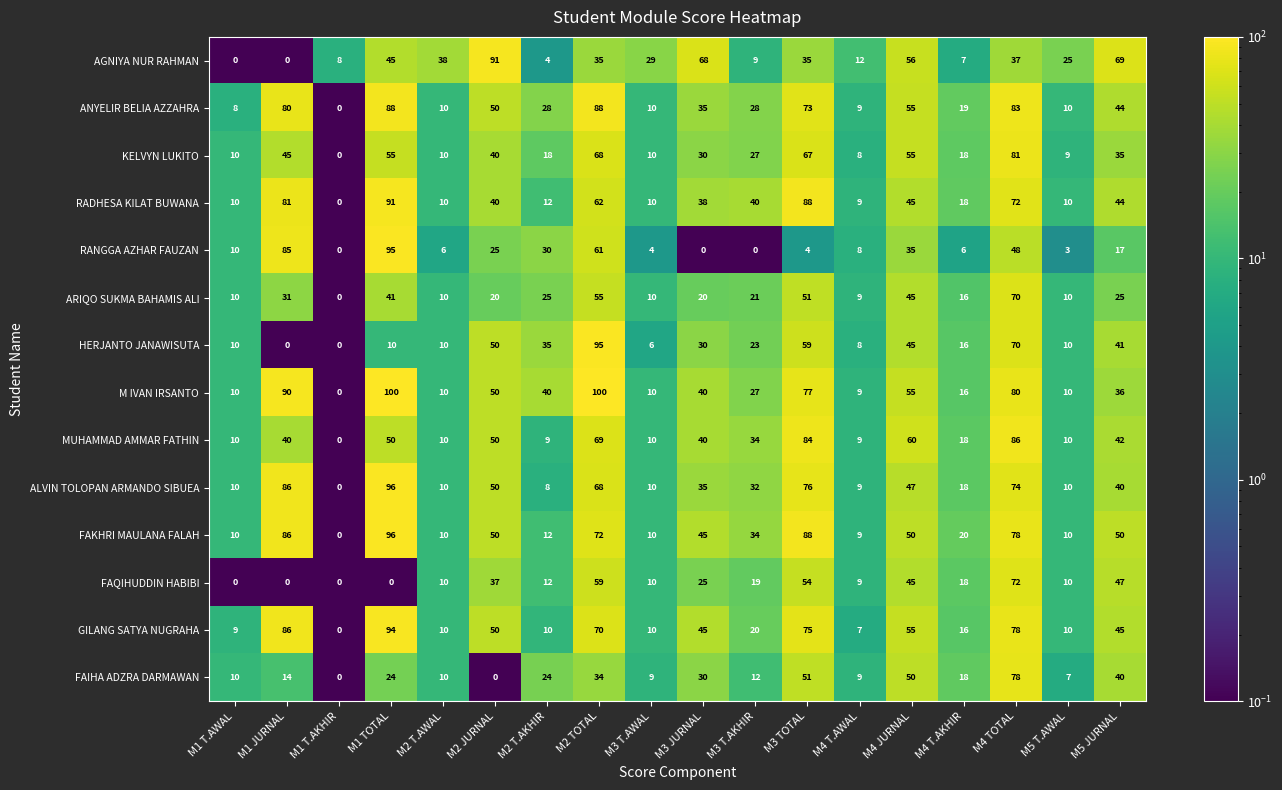

What value does the RANGGA AZHAR FAUZAN series have at M3 TOTAL, to the nearest 5?

5